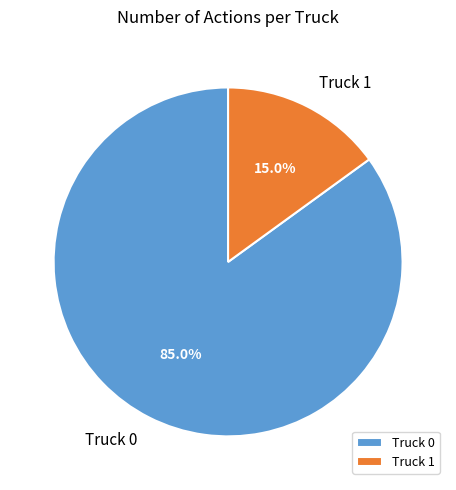

To the nearest percent, what portion does Truck 1 represent?

15%